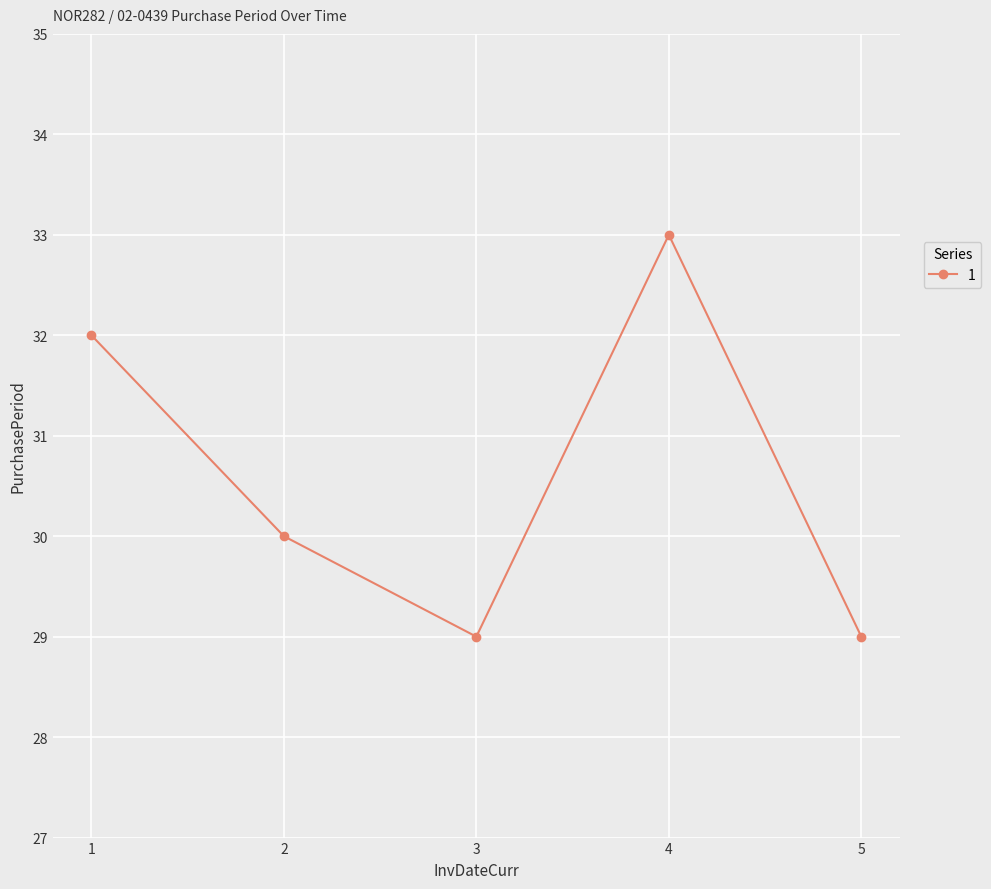

What is the change in value from 1 to 3?

-3